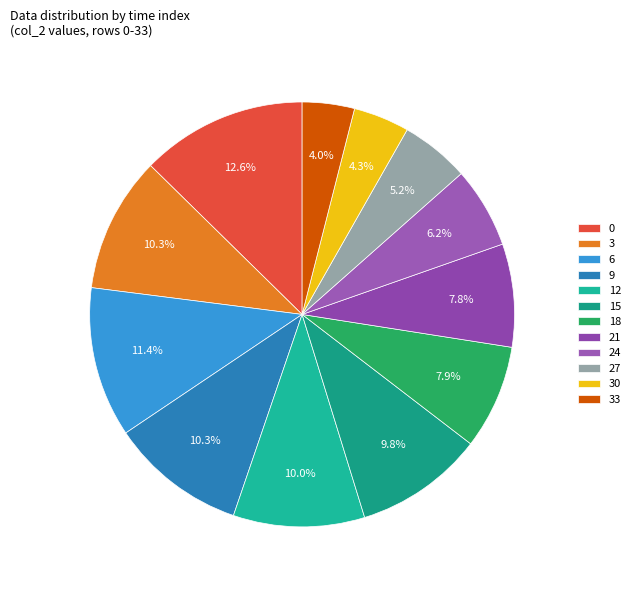

Do 12 and 3 together represent more than half of the pie?

No